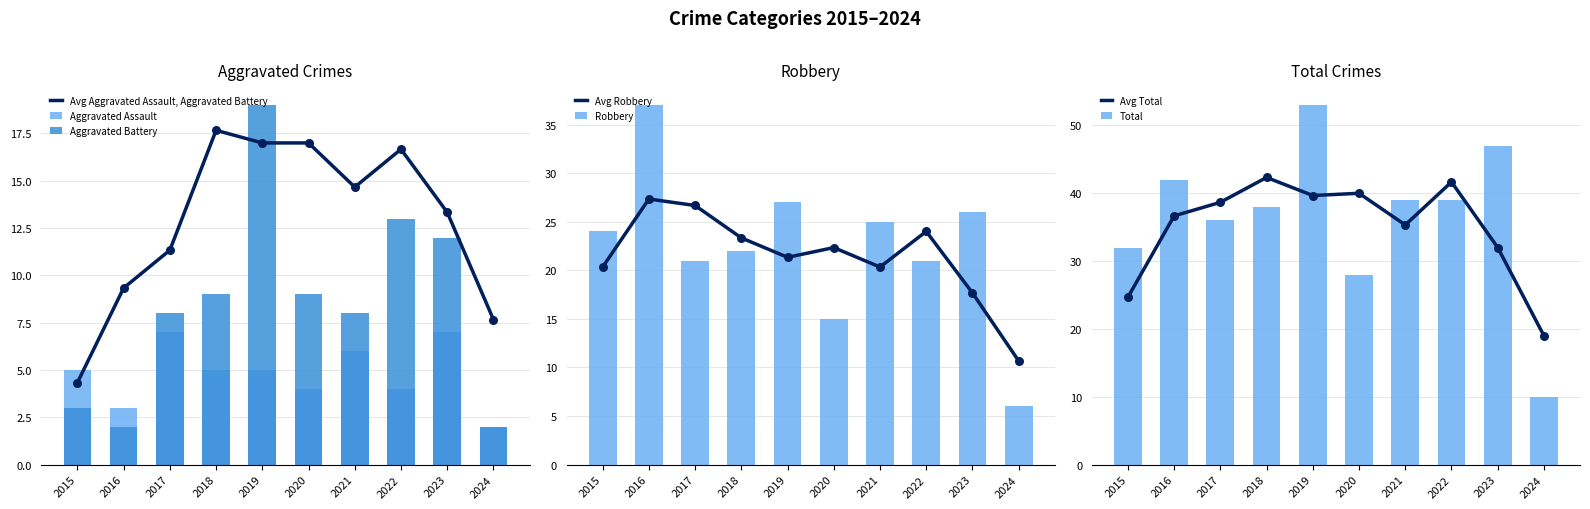

Which series reaches the maximum Y coordinate?

Total